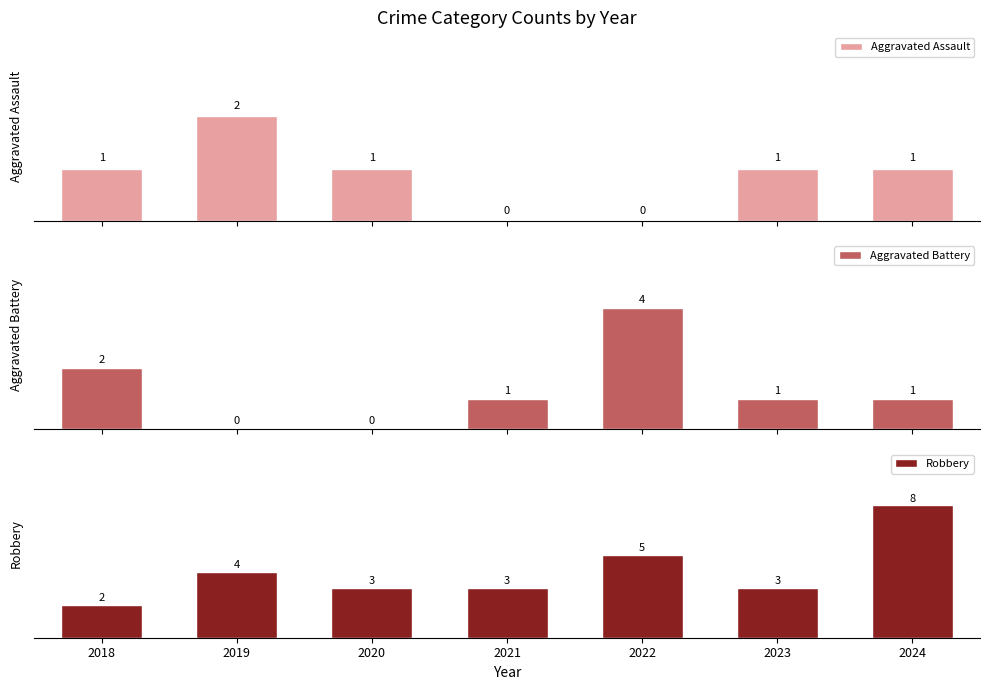

What is the greatest value displayed?

8